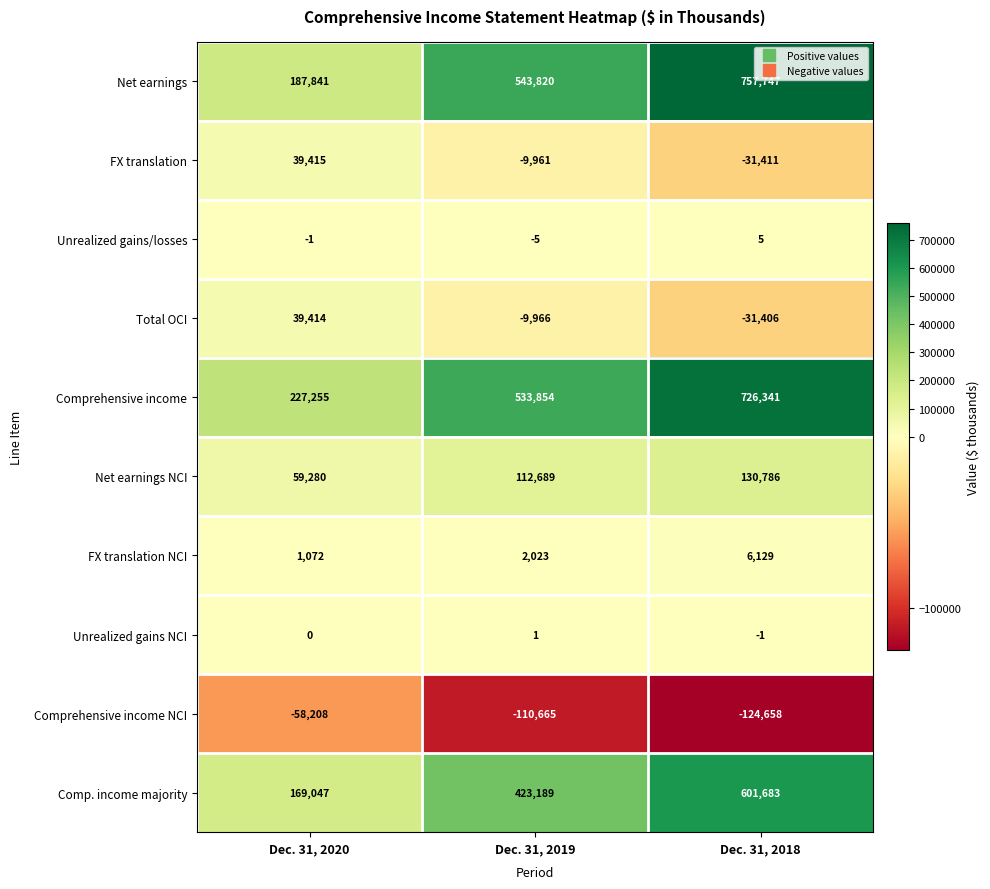

What is the difference between the maximum and second lowest values in the Net earnings NCI series?

18097